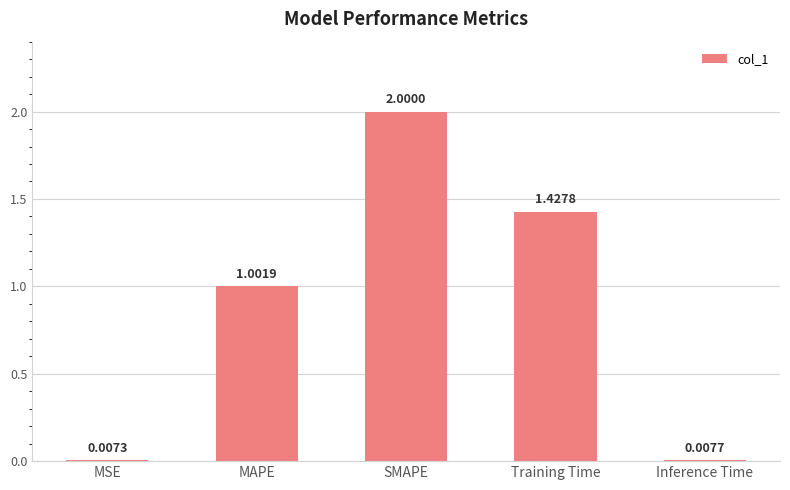

What is the label of the 5th bar from the right?

MSE